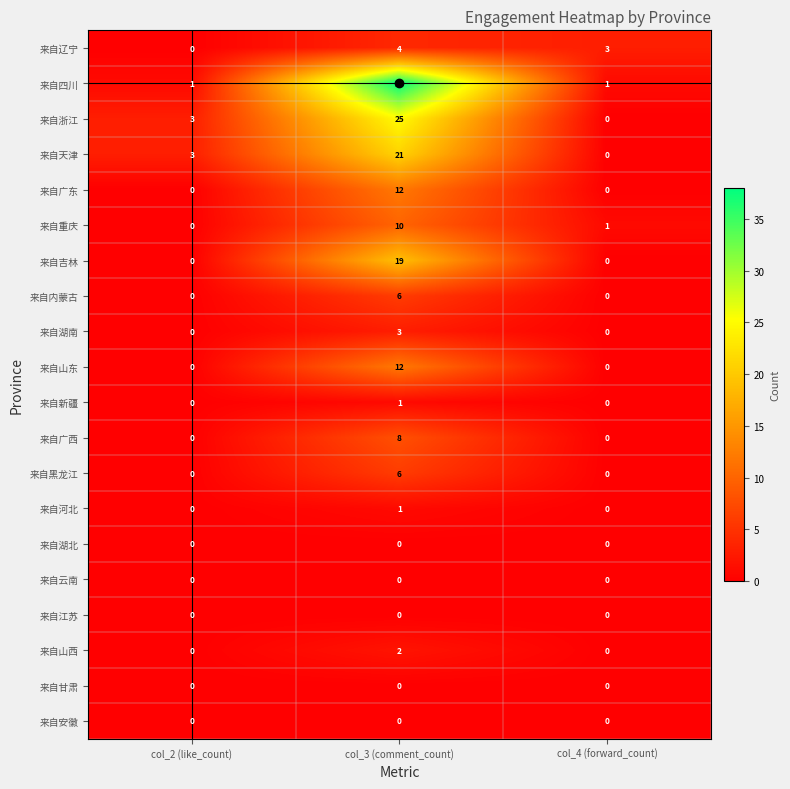

The value of 来自黑龙江 at col_3 (comment_count) is 2. True or false?

False